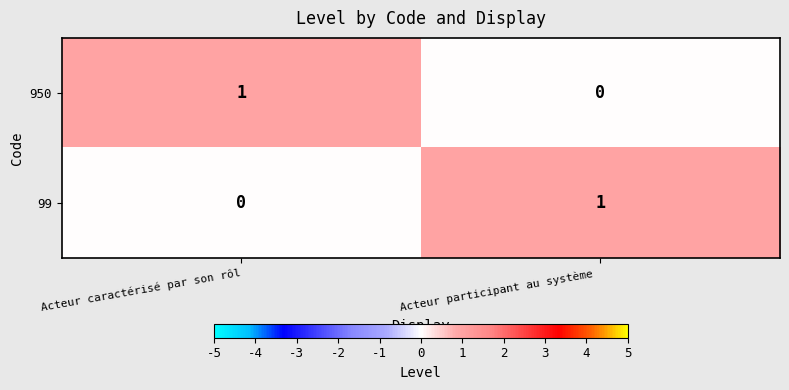

Is it true that 99 equals -1 at Acteur caractérisé par son rôl?

False